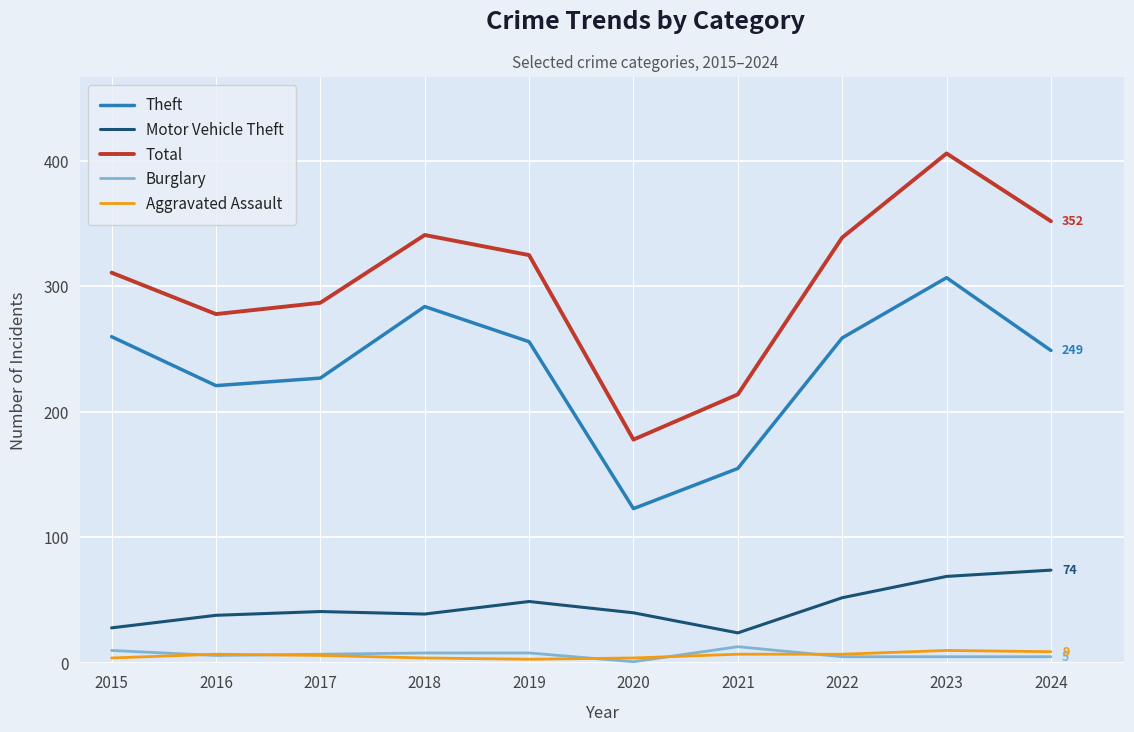

At which label is Theft closest to 215?

2016